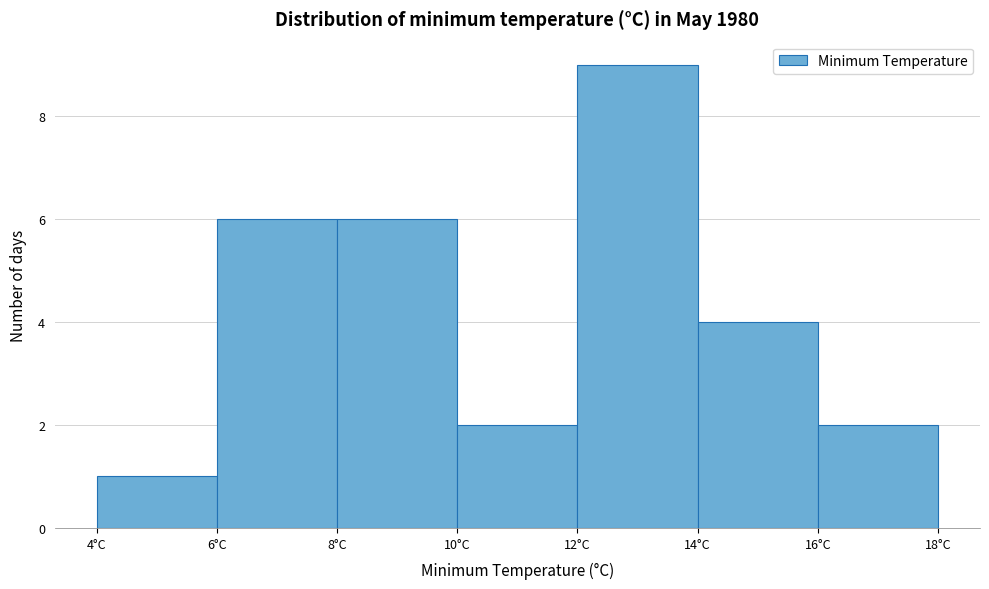

Reading left to right, transcribe this chart: for each bar, give the range it covers on the x-axis and its height. The values are not printed on the chart, so give them approximately, as read against the axis.

4 to 6: 1
6 to 8: 6
8 to 10: 6
10 to 12: 2
12 to 14: 9
14 to 16: 4
16 to 18: 2